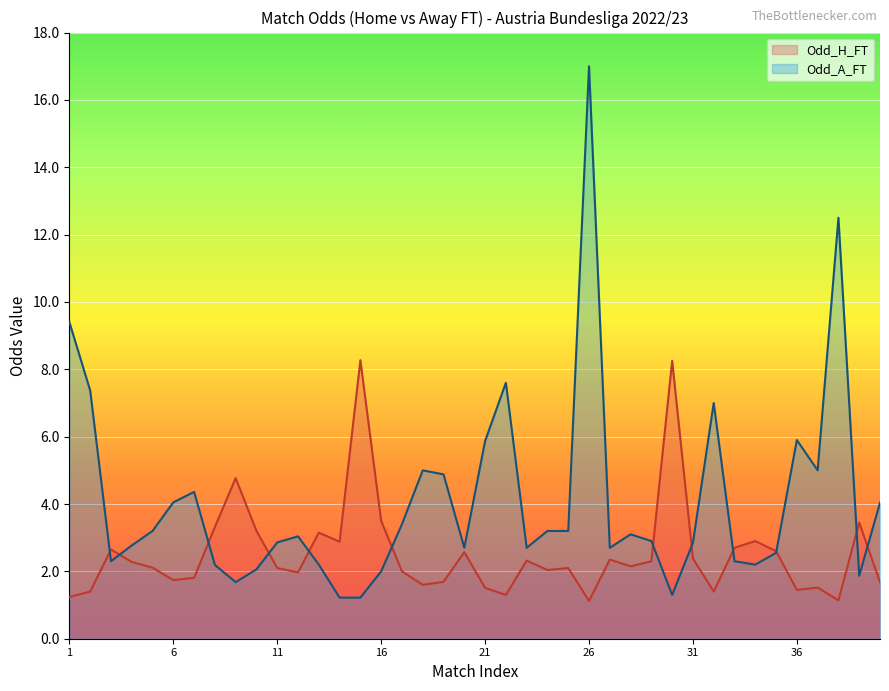

Is it true that Odd_A_FT equals 2.2 at 34?

True